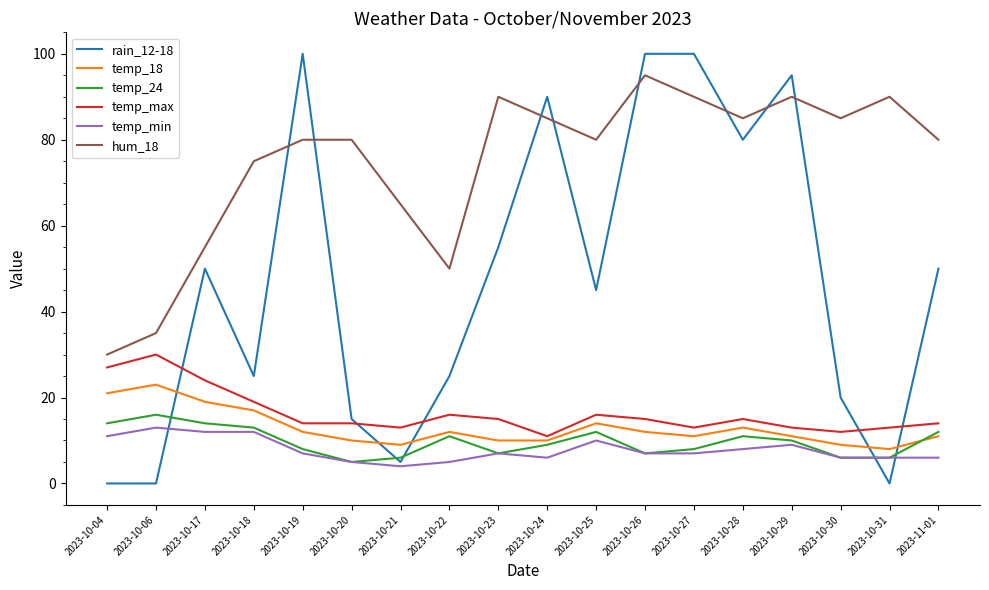

Reading left to right, extract all data points from this chart.

rain_12-18: 2023-10-04=0	2023-10-06=0	2023-10-17=50	2023-10-18=25	2023-10-19=100	2023-10-20=15	2023-10-21=5	2023-10-22=25	2023-10-23=55	2023-10-24=90	2023-10-25=45	2023-10-26=100	2023-10-27=100	2023-10-28=80	2023-10-29=95	2023-10-30=20	2023-10-31=0	2023-11-01=50
temp_18: 2023-10-04=21	2023-10-06=23	2023-10-17=19	2023-10-18=17	2023-10-19=12	2023-10-20=10	2023-10-21=9	2023-10-22=12	2023-10-23=10	2023-10-24=10	2023-10-25=14	2023-10-26=12	2023-10-27=11	2023-10-28=13	2023-10-29=11	2023-10-30=9	2023-10-31=8	2023-11-01=11
temp_24: 2023-10-04=14	2023-10-06=16	2023-10-17=14	2023-10-18=13	2023-10-19=8	2023-10-20=5	2023-10-21=6	2023-10-22=11	2023-10-23=7	2023-10-24=9	2023-10-25=12	2023-10-26=7	2023-10-27=8	2023-10-28=11	2023-10-29=10	2023-10-30=6	2023-10-31=6	2023-11-01=12
temp_max: 2023-10-04=27	2023-10-06=30	2023-10-17=24	2023-10-18=19	2023-10-19=14	2023-10-20=14	2023-10-21=13	2023-10-22=16	2023-10-23=15	2023-10-24=11	2023-10-25=16	2023-10-26=15	2023-10-27=13	2023-10-28=15	2023-10-29=13	2023-10-30=12	2023-10-31=13	2023-11-01=14
temp_min: 2023-10-04=11	2023-10-06=13	2023-10-17=12	2023-10-18=12	2023-10-19=7	2023-10-20=5	2023-10-21=4	2023-10-22=5	2023-10-23=7	2023-10-24=6	2023-10-25=10	2023-10-26=7	2023-10-27=7	2023-10-28=8	2023-10-29=9	2023-10-30=6	2023-10-31=6	2023-11-01=6
hum_18: 2023-10-04=30	2023-10-06=35	2023-10-17=55	2023-10-18=75	2023-10-19=80	2023-10-20=80	2023-10-21=65	2023-10-22=50	2023-10-23=90	2023-10-24=85	2023-10-25=80	2023-10-26=95	2023-10-27=90	2023-10-28=85	2023-10-29=90	2023-10-30=85	2023-10-31=90	2023-11-01=80